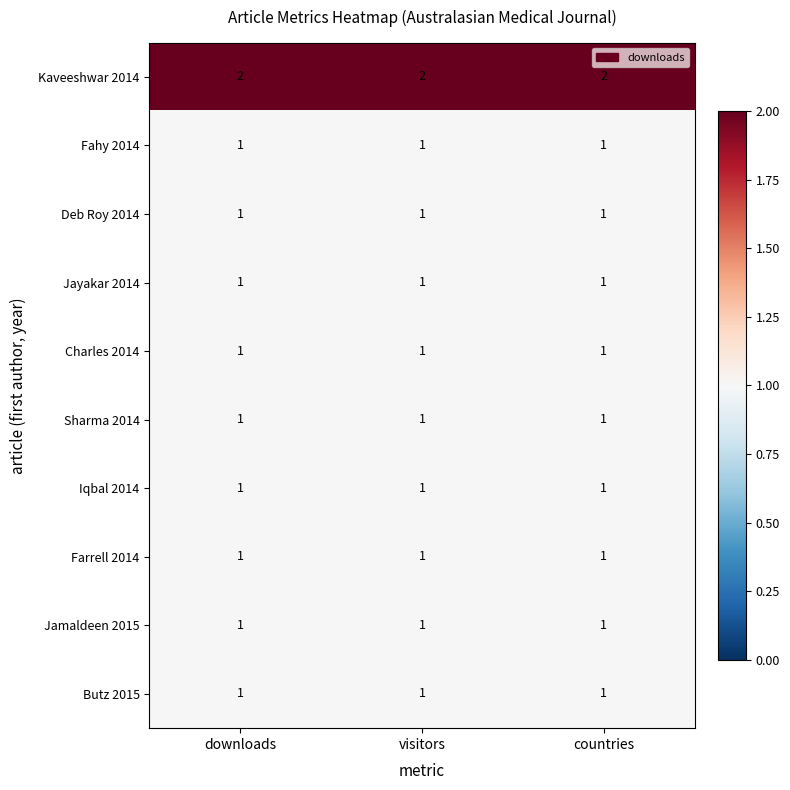

How many series are shown in this chart?

10